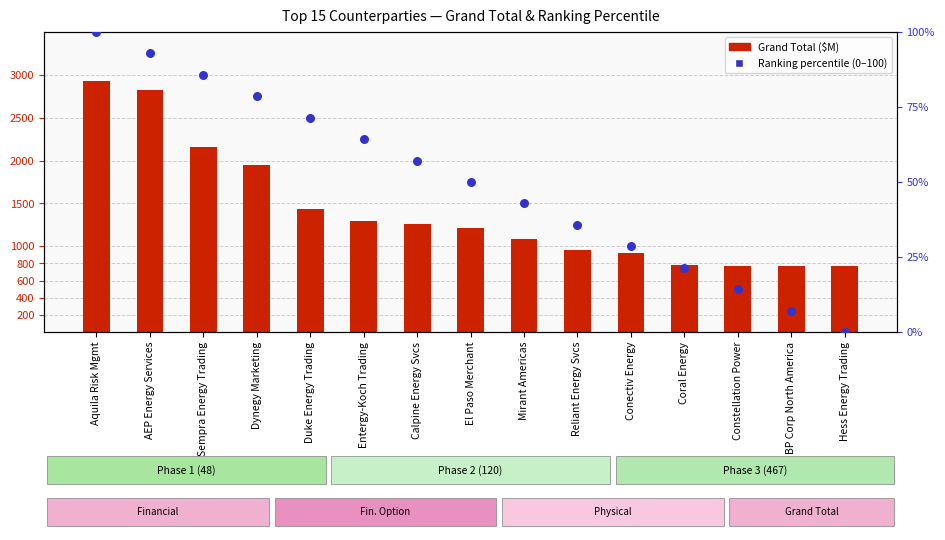

What is the total value across all series at Constellation Power?

788.9